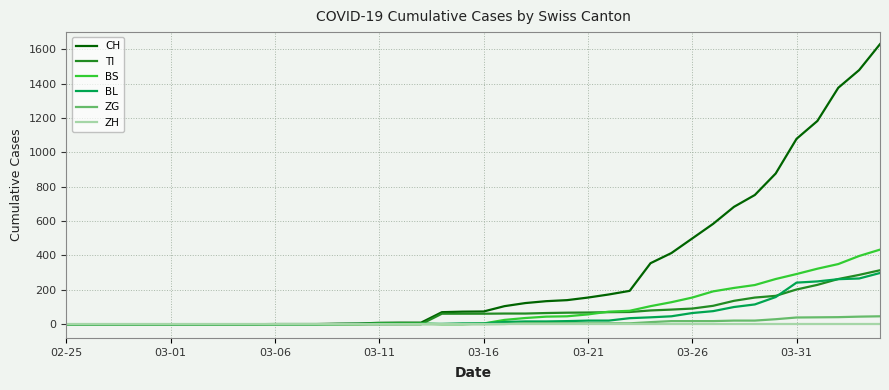

At how many categories does at least one series exceed 1514?

1